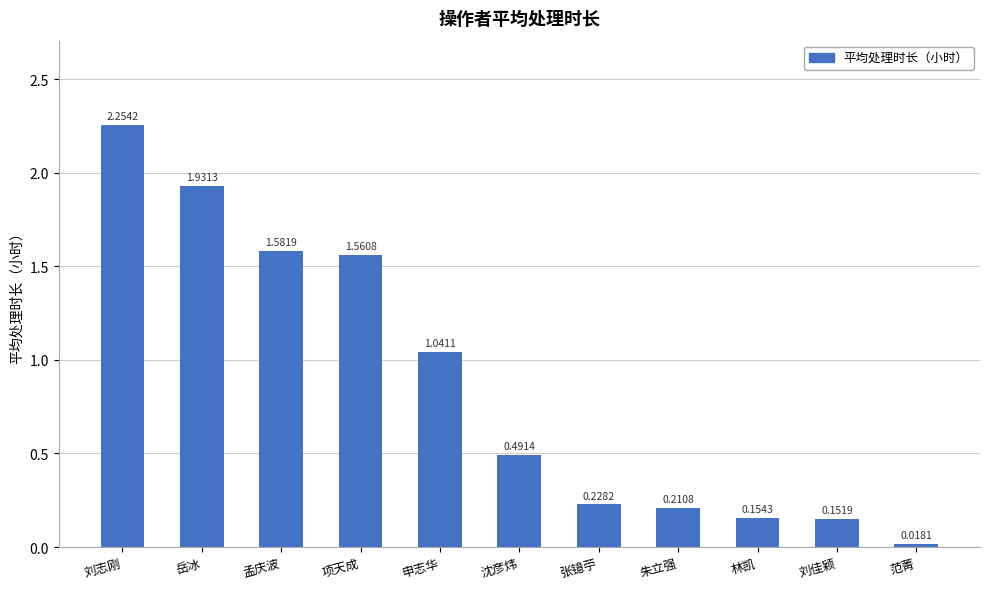

At which label is the value closest to 1?

申志华